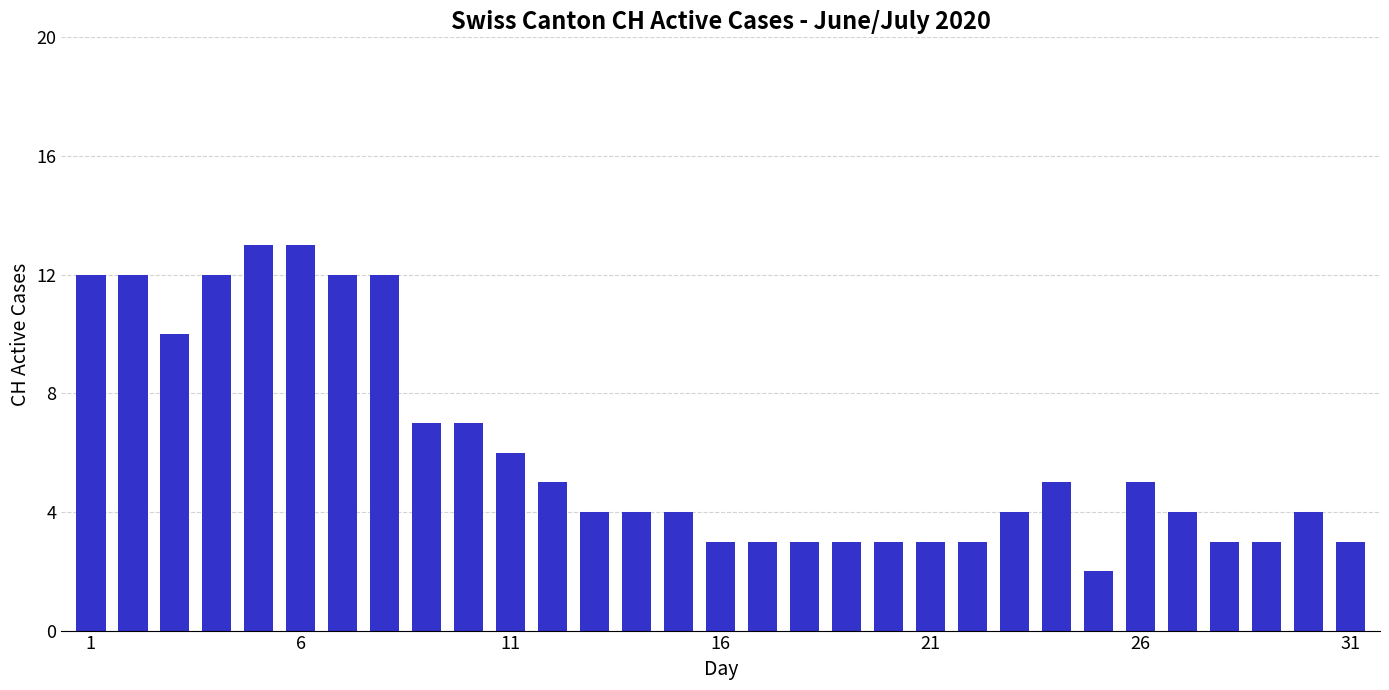

What is the greatest value displayed?

13